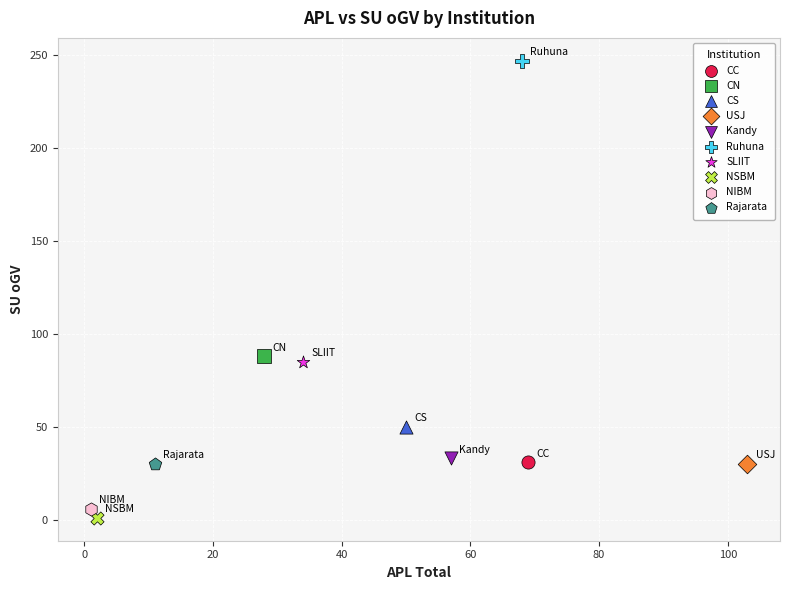

What are all the series names shown in the legend?

CC, CN, CS, USJ, Kandy, Ruhuna, SLIIT, NSBM, NIBM, Rajarata